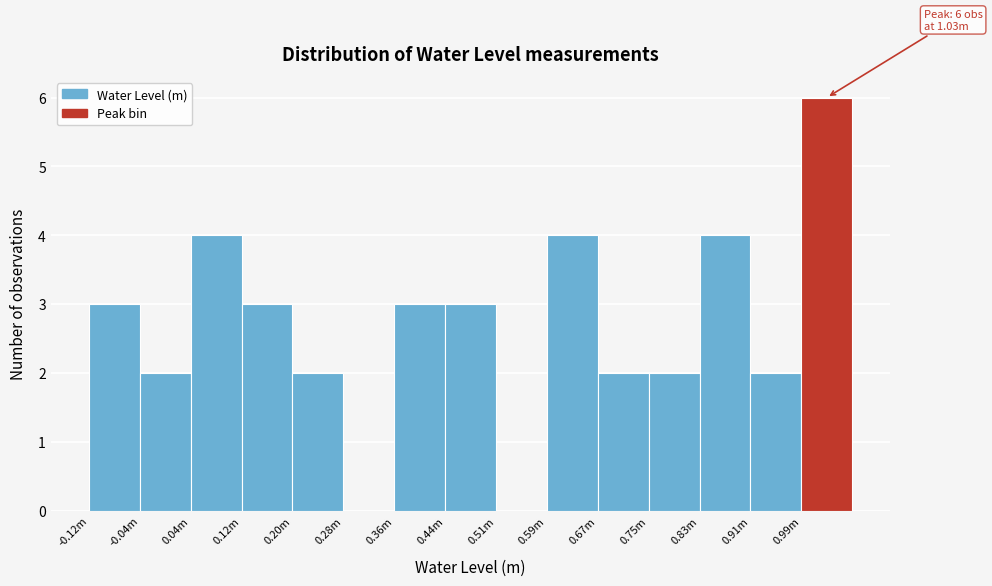

Reading left to right, extract all data points from this chart.

-0.12m=3	-0.04m=2	0.04m=4	0.12m=3	0.20m=2	0.28m=0	0.36m=3	0.44m=3	0.51m=0	0.59m=4	0.67m=2	0.75m=2	0.83m=4	0.91m=2	0.99m=6